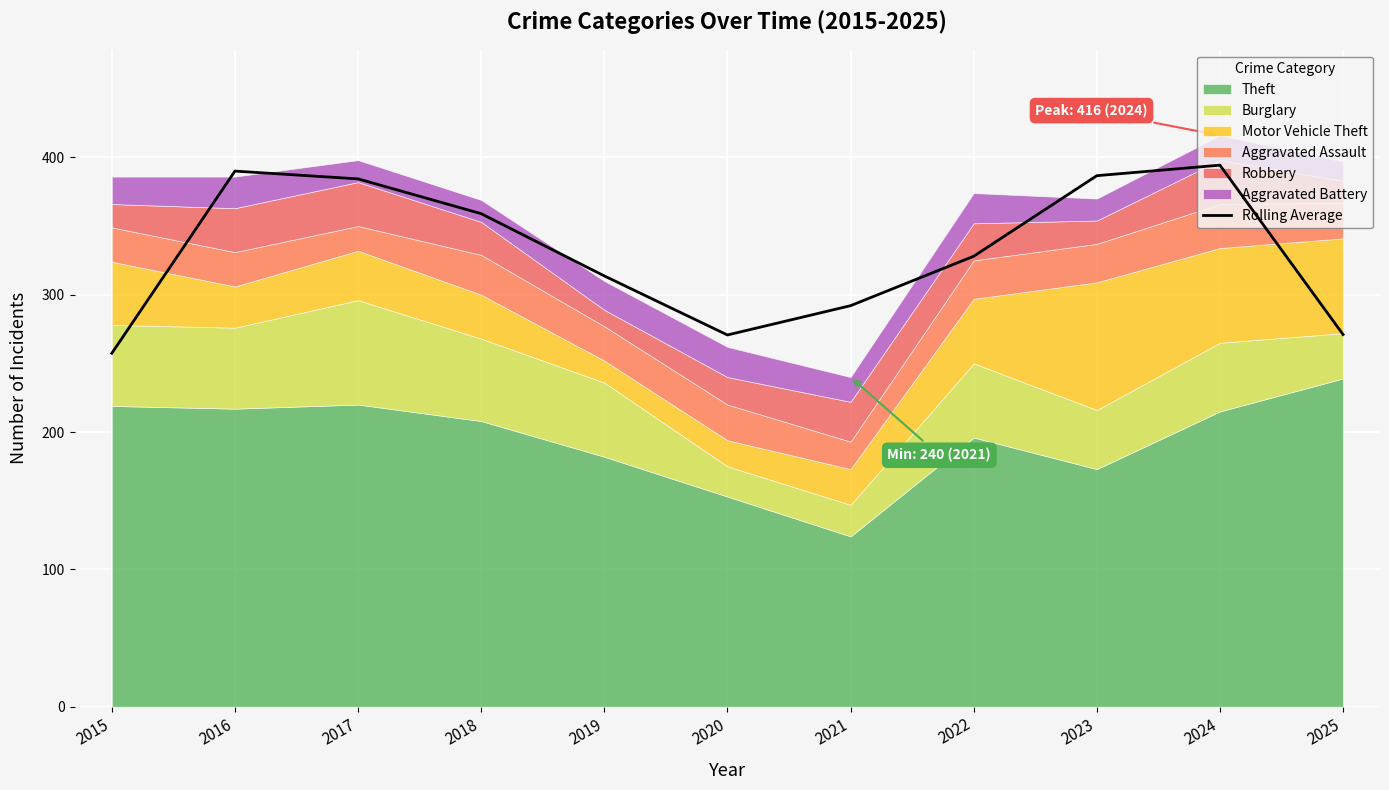

True or false: the data shows 505.5 at 2021.

False